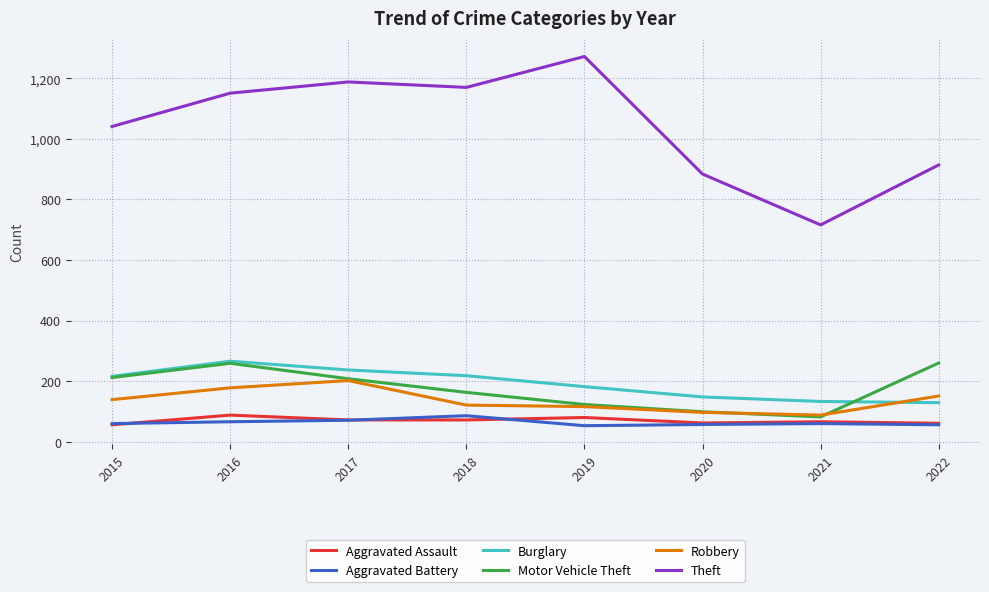

What are all the series names shown in the legend?

Aggravated Assault, Aggravated Battery, Burglary, Motor Vehicle Theft, Robbery, Theft